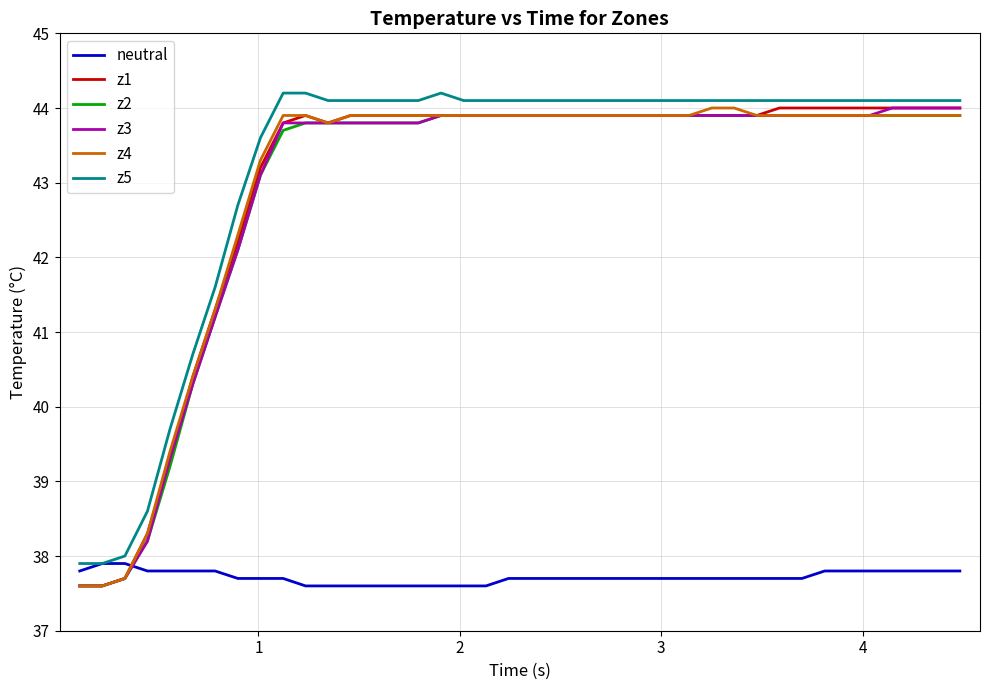

Reading left to right, list all the values displayed in this chart.

neutral: 37.8	37.9	37.9	37.8	37.8	37.8	37.8	37.7	37.7	37.7	37.6	37.6	37.6	37.6	37.6	37.6	37.6	37.6	37.6	37.7	37.7	37.7	37.7	37.7	37.7	37.7	37.7	37.7	37.7	37.7	37.7	37.7	37.7	37.8	37.8	37.8	37.8	37.8	37.8	37.8
z1: 37.6	37.6	37.7	38.3	39.3	40.4	41.3	42.2	43.2	43.8	43.9	43.8	43.9	43.9	43.9	43.9	43.9	43.9	43.9	43.9	43.9	43.9	43.9	43.9	43.9	43.9	43.9	43.9	43.9	43.9	43.9	44.0	44.0	44.0	44.0	44.0	44.0	44.0	44.0	44.0
z2: 37.6	37.6	37.7	38.2	39.2	40.3	41.2	42.1	43.1	43.7	43.8	43.8	43.8	43.8	43.8	43.8	43.9	43.9	43.9	43.9	43.9	43.9	43.9	43.9	43.9	43.9	43.9	43.9	43.9	43.9	43.9	43.9	43.9	43.9	43.9	43.9	43.9	43.9	43.9	43.9
z3: 37.6	37.6	37.7	38.2	39.3	40.3	41.2	42.1	43.1	43.8	43.8	43.8	43.8	43.8	43.8	43.8	43.9	43.9	43.9	43.9	43.9	43.9	43.9	43.9	43.9	43.9	43.9	43.9	43.9	43.9	43.9	43.9	43.9	43.9	43.9	43.9	44.0	44.0	44.0	44.0
z4: 37.6	37.6	37.7	38.3	39.4	40.4	41.3	42.3	43.3	43.9	43.9	43.8	43.9	43.9	43.9	43.9	43.9	43.9	43.9	43.9	43.9	43.9	43.9	43.9	43.9	43.9	43.9	43.9	44.0	44.0	43.9	43.9	43.9	43.9	43.9	43.9	43.9	43.9	43.9	43.9
z5: 37.9	37.9	38.0	38.6	39.7	40.7	41.6	42.7	43.6	44.2	44.2	44.1	44.1	44.1	44.1	44.1	44.2	44.1	44.1	44.1	44.1	44.1	44.1	44.1	44.1	44.1	44.1	44.1	44.1	44.1	44.1	44.1	44.1	44.1	44.1	44.1	44.1	44.1	44.1	44.1